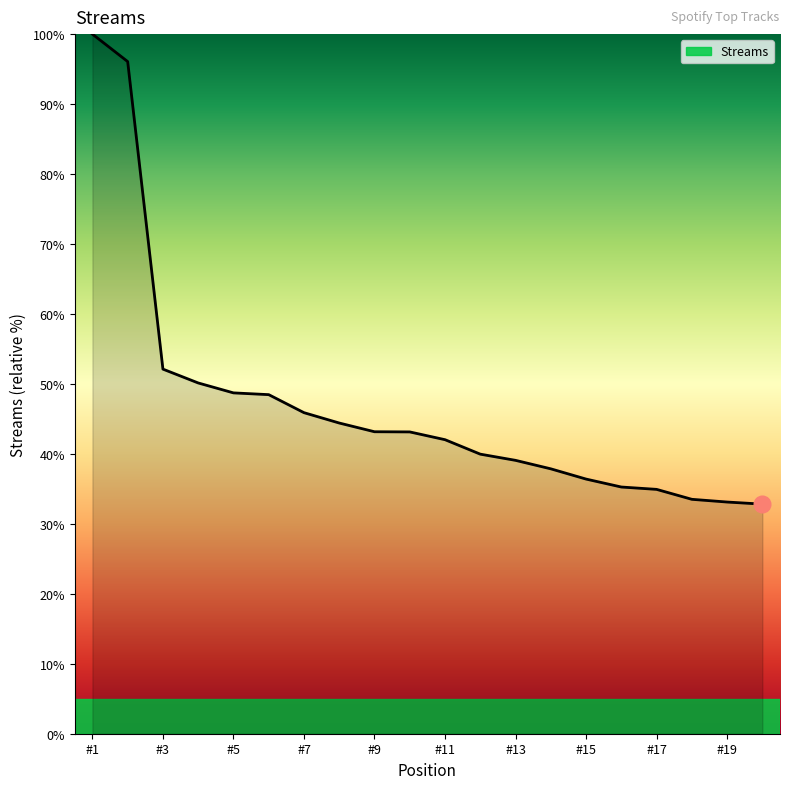

What is the smallest value displayed?

32.8